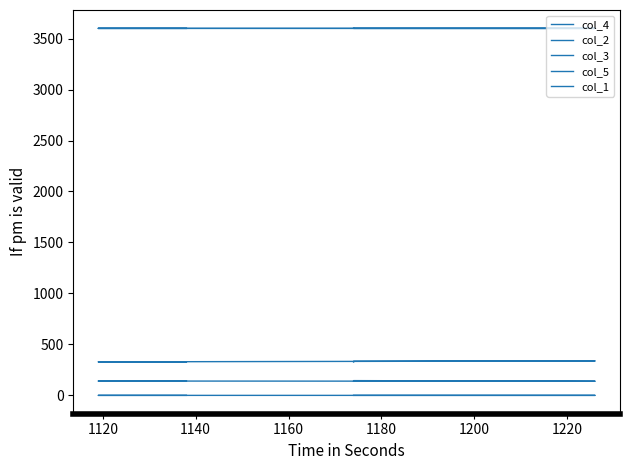

True or false: col_5 and col_3 cross at least once.

False